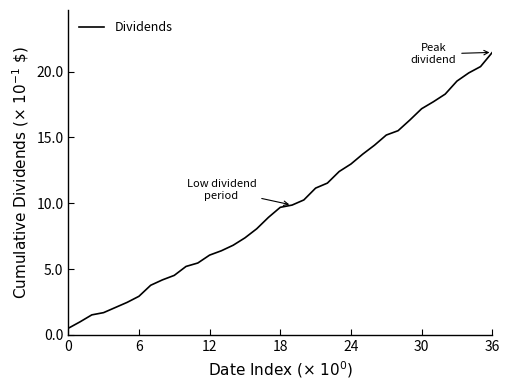

What is the difference between the second highest and minimum values?

2.0